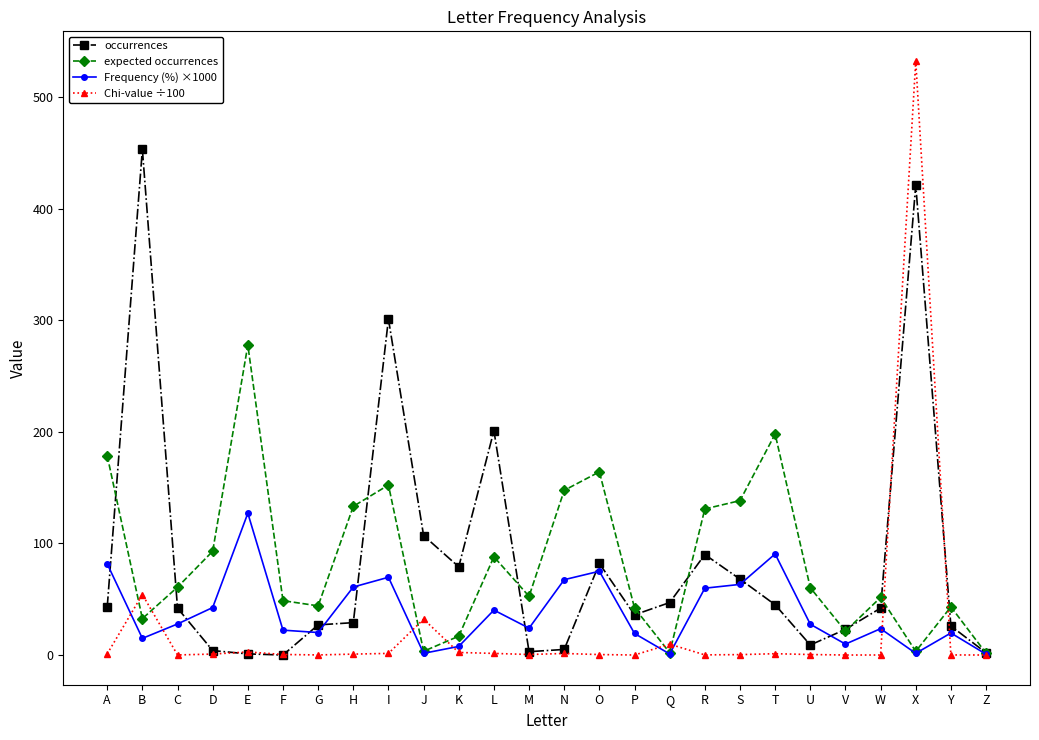

Which series changed the most between G and M?

occurrences